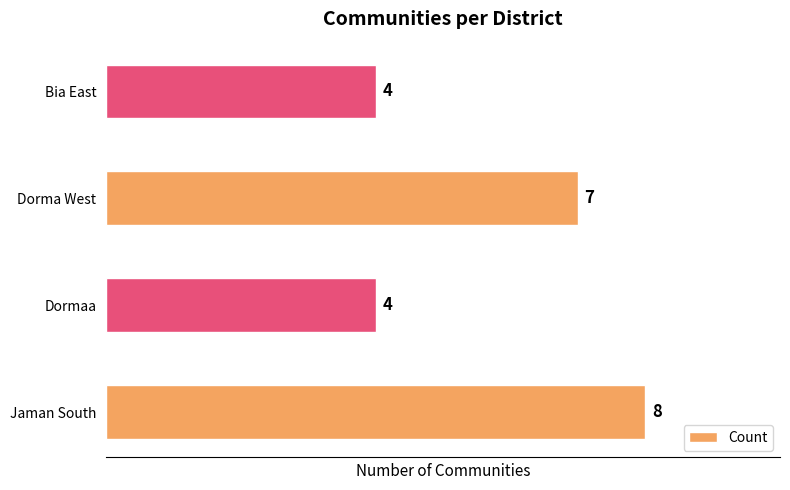

How many categories are shown in the chart?

4